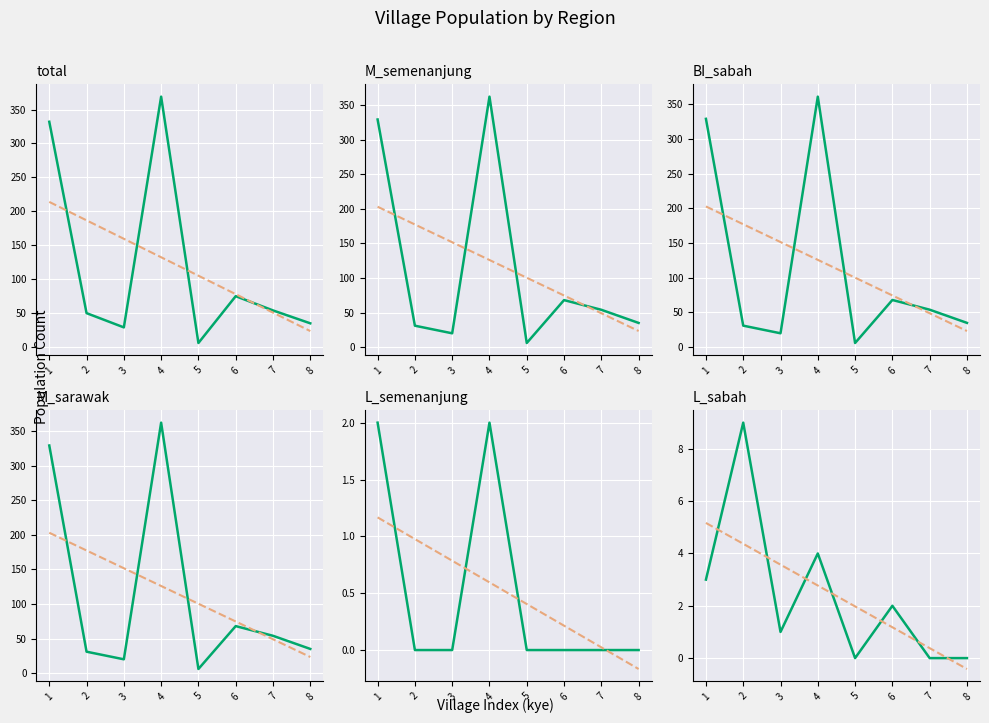

The value of M_sarawak at 3 is 20. True or false?

True